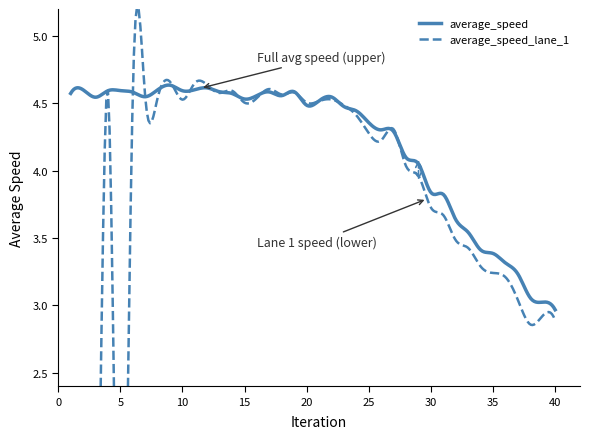

Count the number of data series in this chart.

2